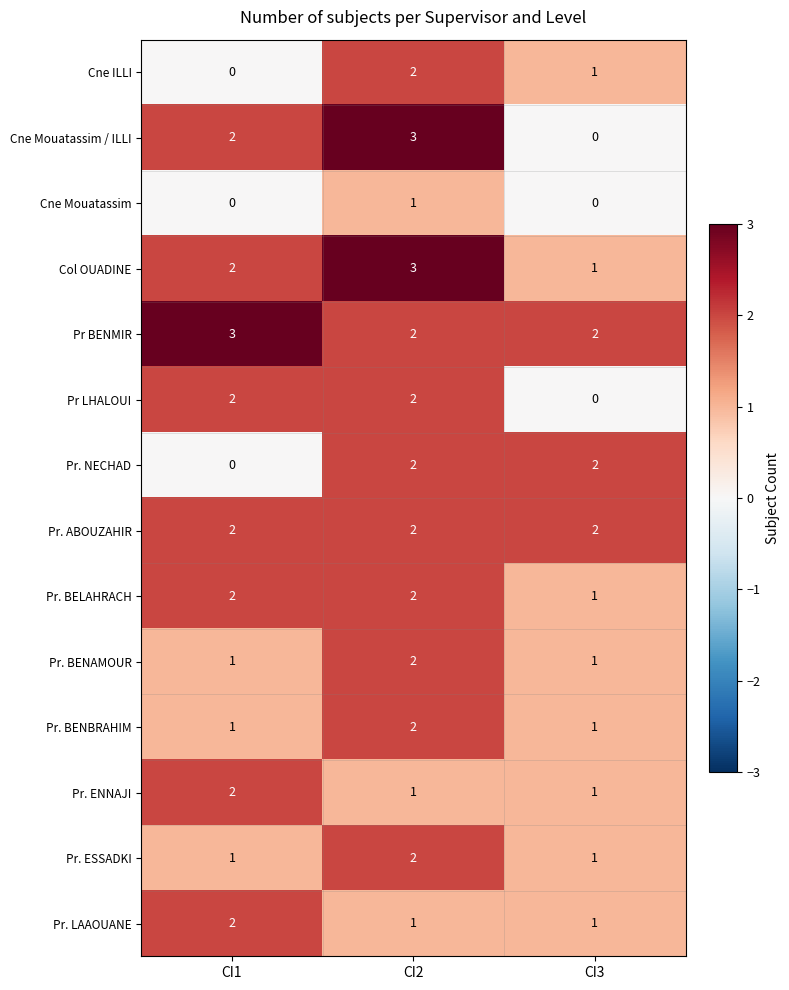

Count the number of categories in the chart.

3